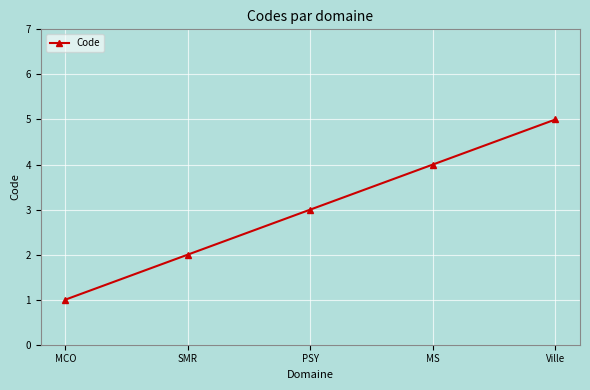

Does the chart have visible grid lines?

Yes